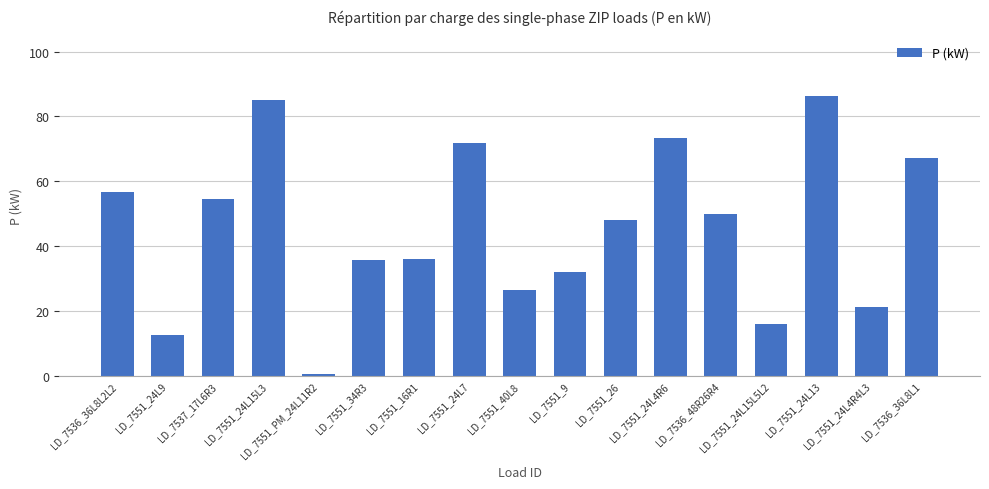

The chart shows a value of 32.0 at LD_7551_9. True or false?

True